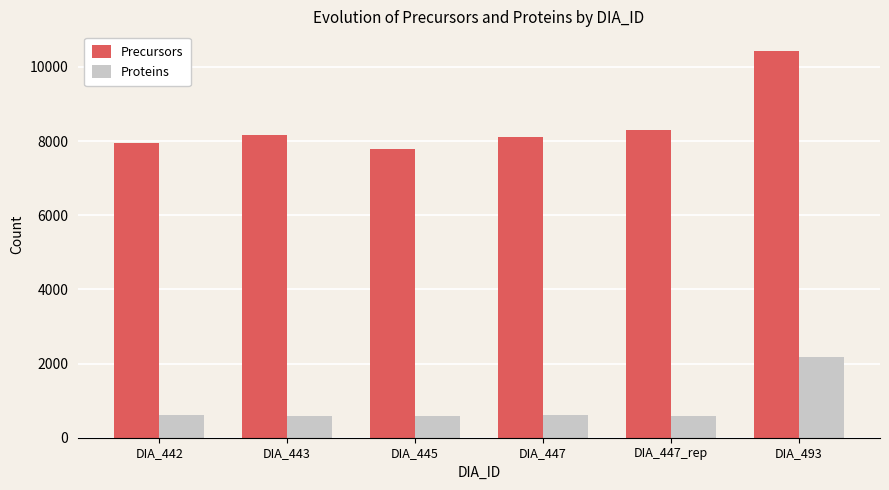

Is it true that Proteins equals 227 at DIA_447_rep?

False